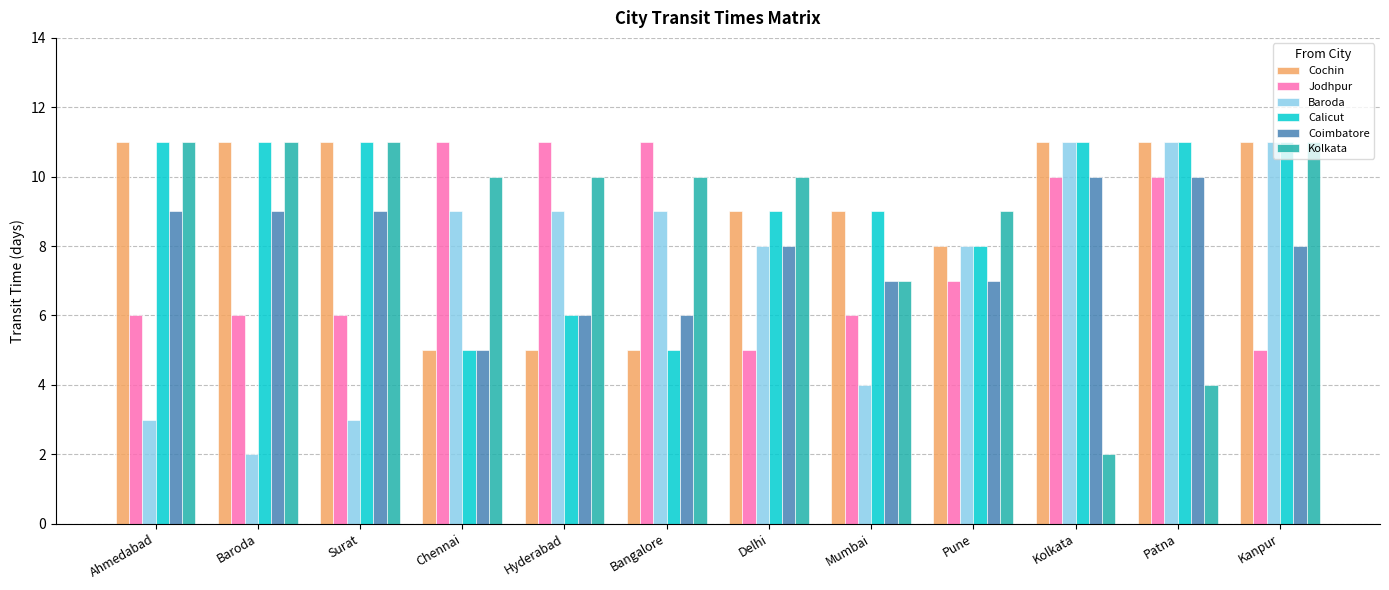

How many bars are there in each group?

6